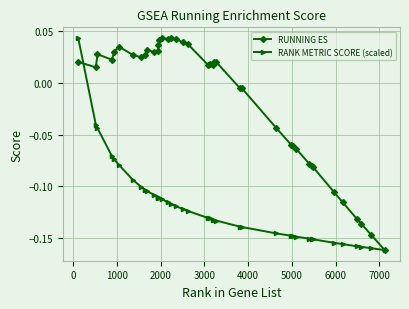

Rank the series by their average value, from highest to lowest.

RUNNING ES, RANK METRIC SCORE (scaled)